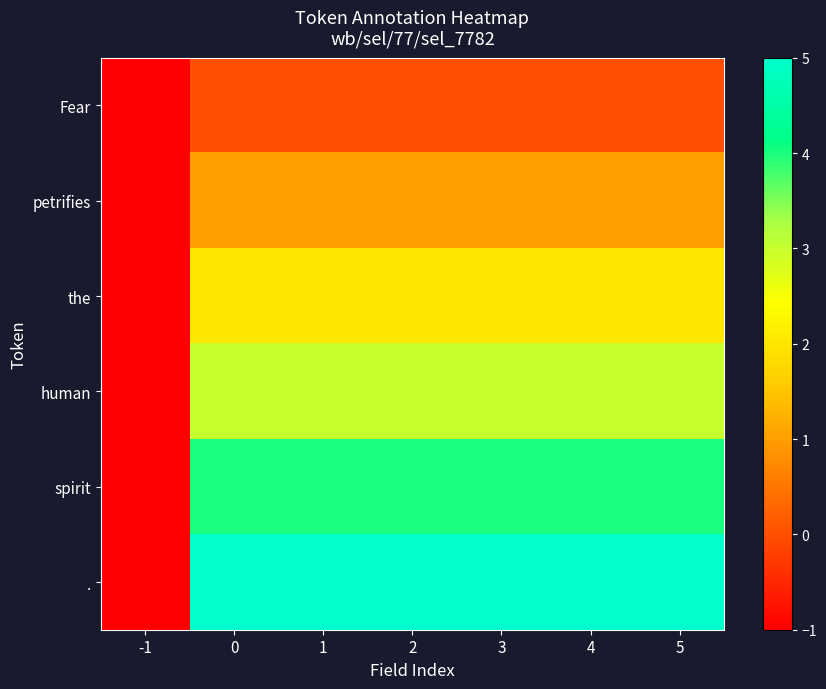

List the series in order of their overall mean, highest first.

., spirit, human, the, petrifies, Fear